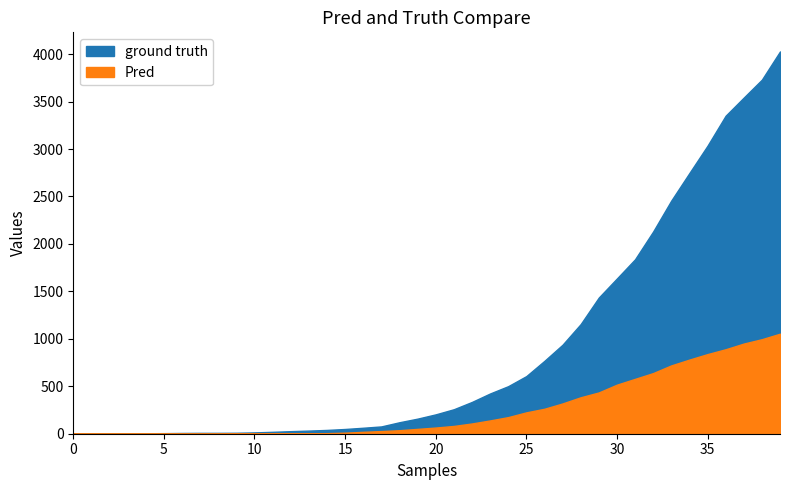

How many categories are shown in the chart?

40